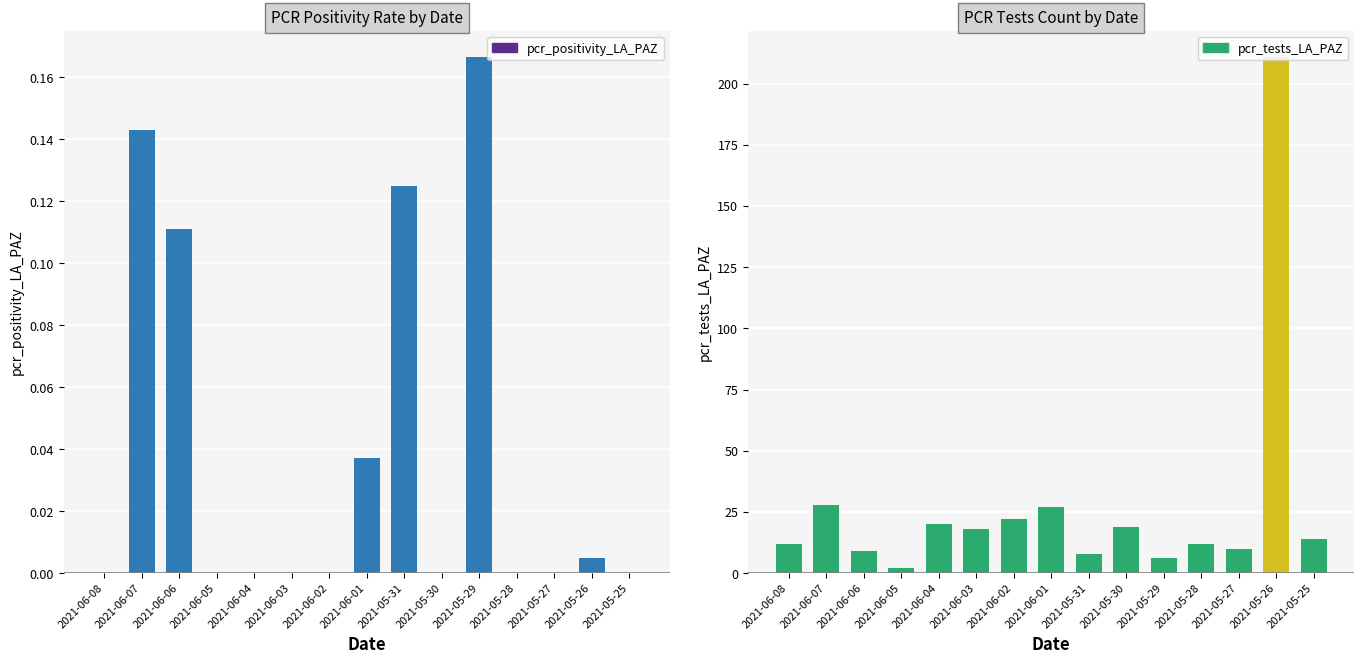

Reading left to right, transcribe all the data shown in this chart.

pcr_positivity_LA_PAZ: 0.0	0.1	0.1	0.0	0.0	0.0	0.0	0.0	0.1	0.0	0.2	0.0	0.0	0.0	0.0
pcr_tests_LA_PAZ: 12.0	28.0	9.0	2.0	20.0	18.0	22.0	27.0	8.0	19.0	6.0	12.0	10.0	211.0	14.0